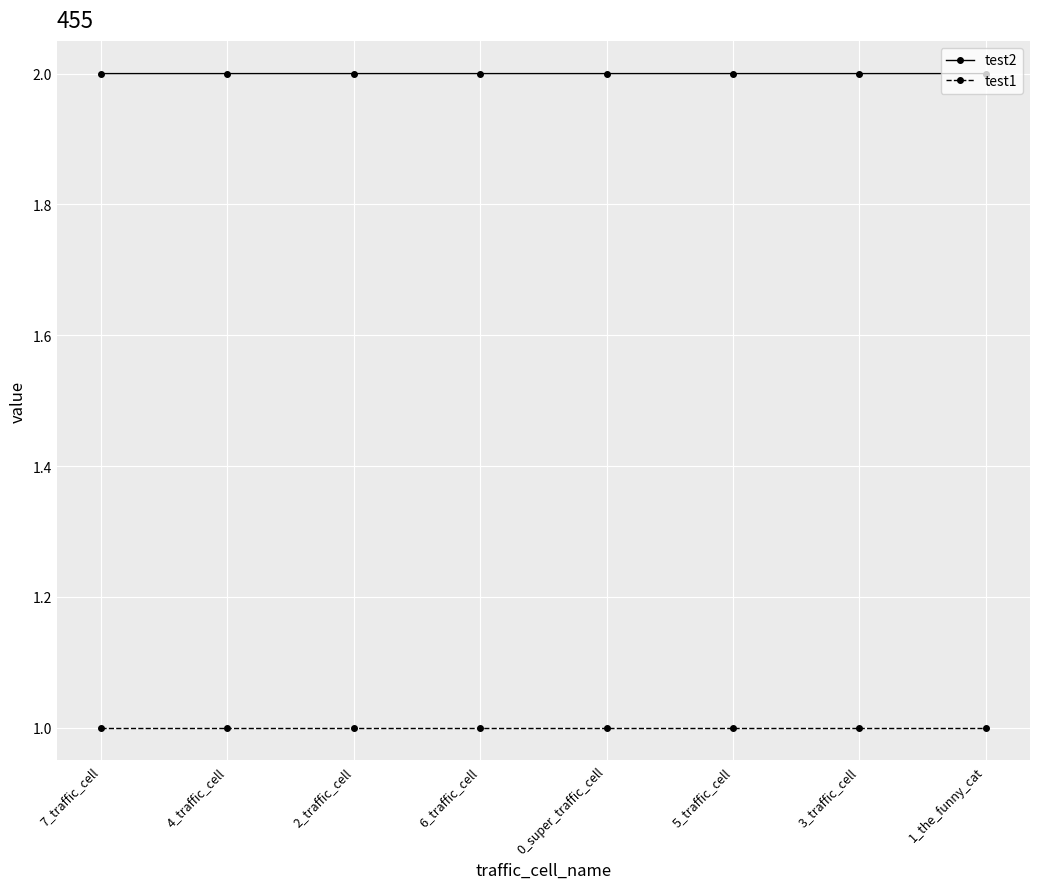

Reading left to right, what are all the values shown in this chart?

test2: 7_traffic_cell=2.0	4_traffic_cell=2.0	2_traffic_cell=2.0	6_traffic_cell=2.0	0_super_traffic_cell=2.0	5_traffic_cell=2.0	3_traffic_cell=2.0	1_the_funny_cat=2.0
test1: 7_traffic_cell=1.0	4_traffic_cell=1.0	2_traffic_cell=1.0	6_traffic_cell=1.0	0_super_traffic_cell=1.0	5_traffic_cell=1.0	3_traffic_cell=1.0	1_the_funny_cat=1.0